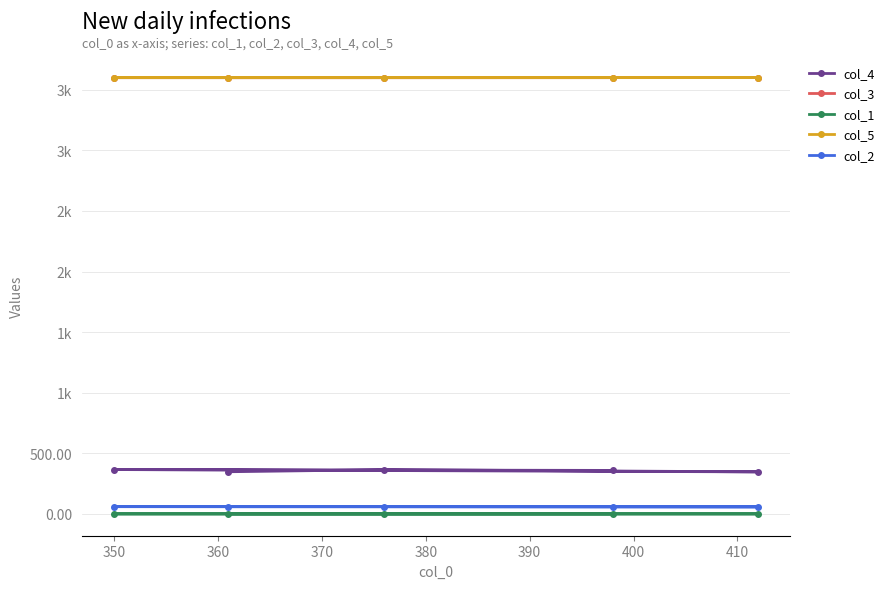

What are all the series names shown in the legend?

col_4, col_3, col_1, col_5, col_2